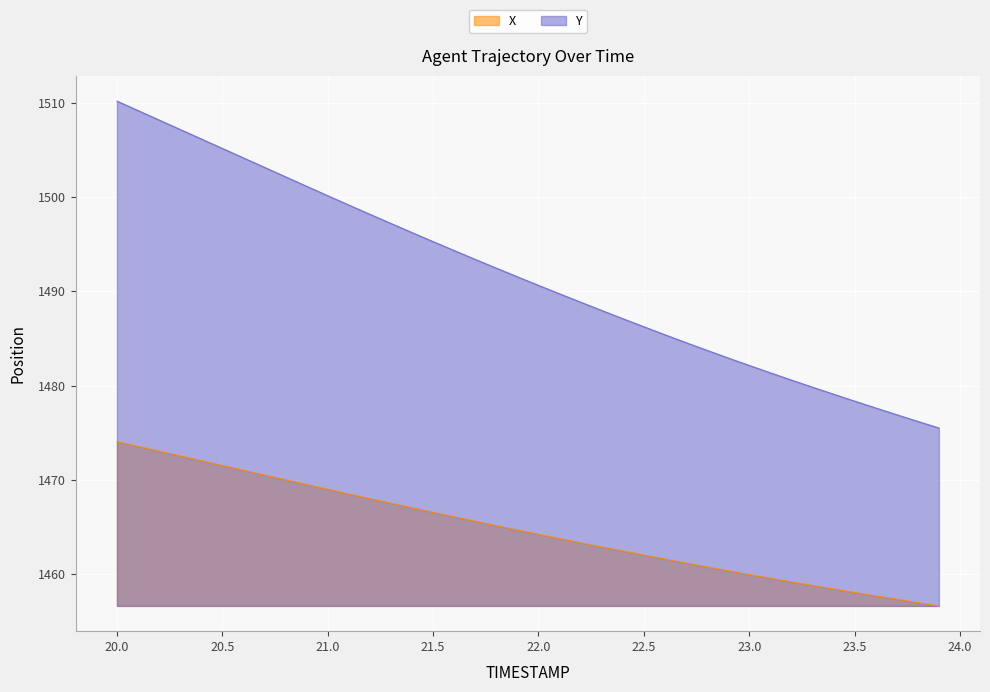

True or false: Y has more than 0 points higher than both neighbors.

False